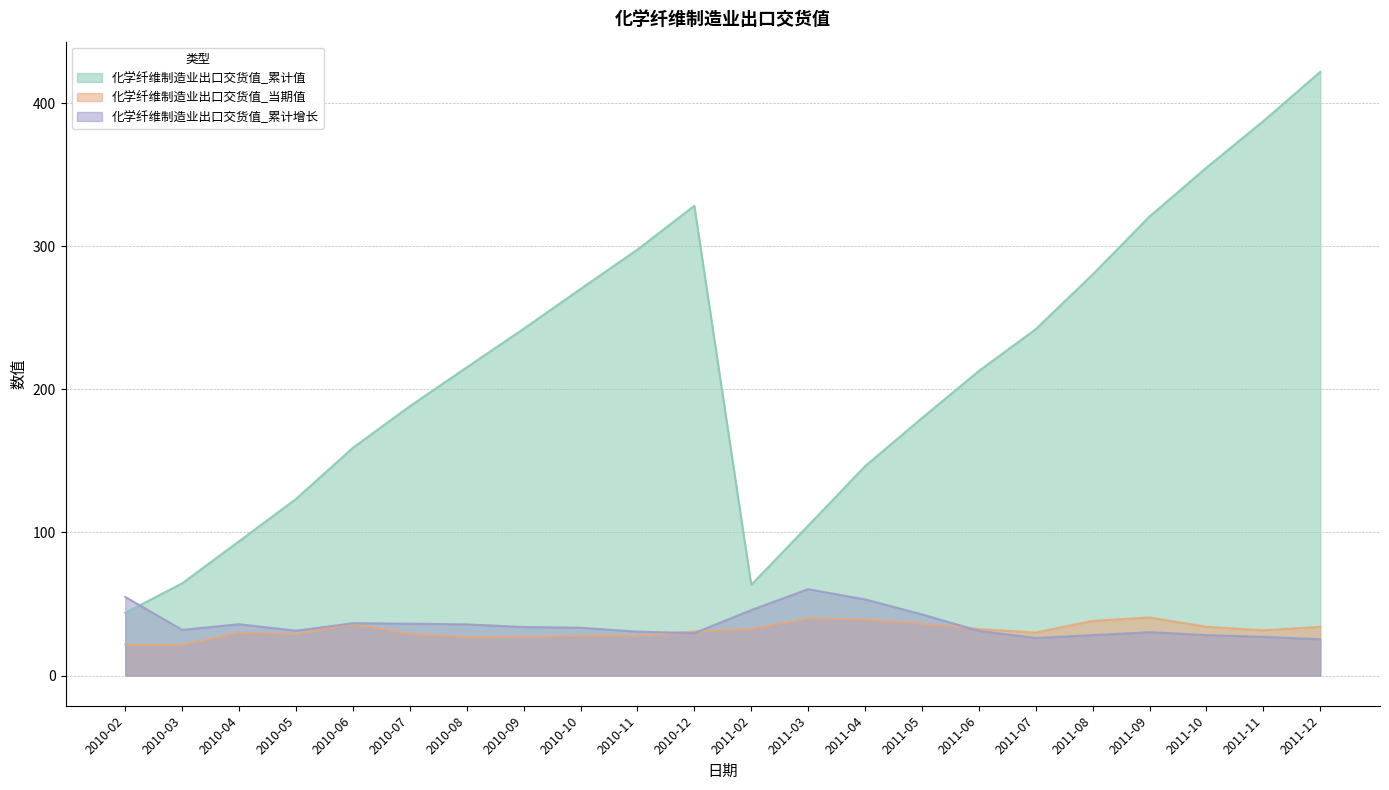

What are all the series names shown in the legend?

化学纤维制造业出口交货值_累计值, 化学纤维制造业出口交货值_当期值, 化学纤维制造业出口交货值_累计增长